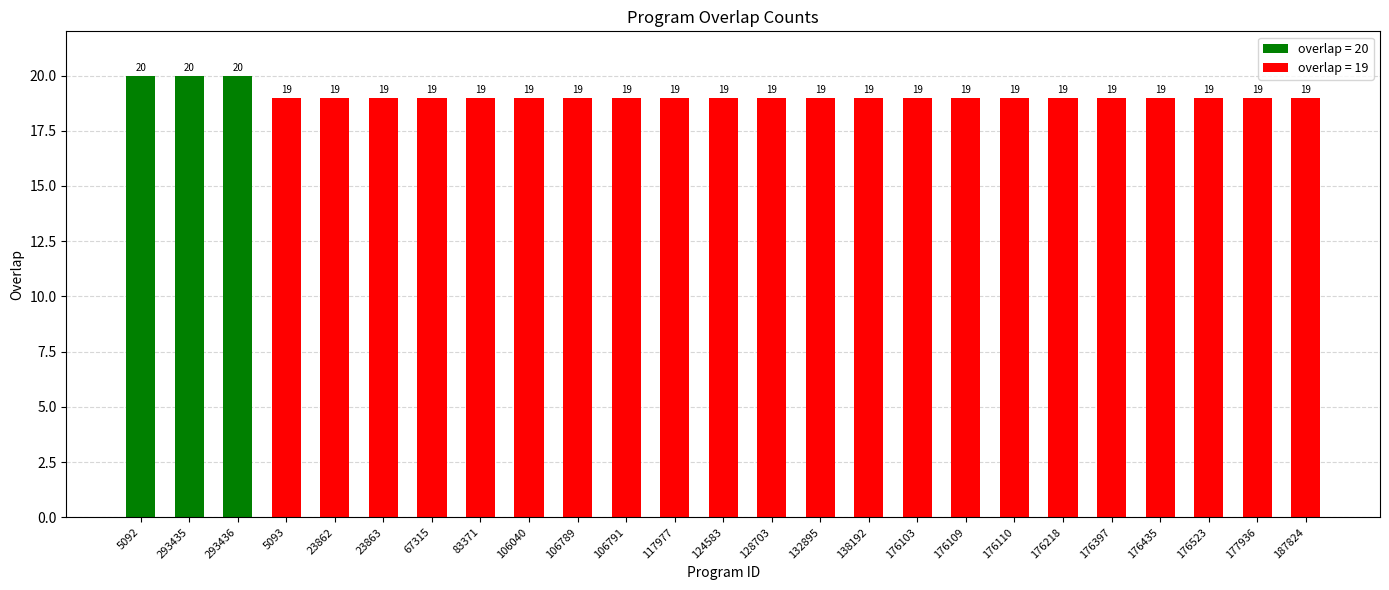

Read the value at 176397.

19